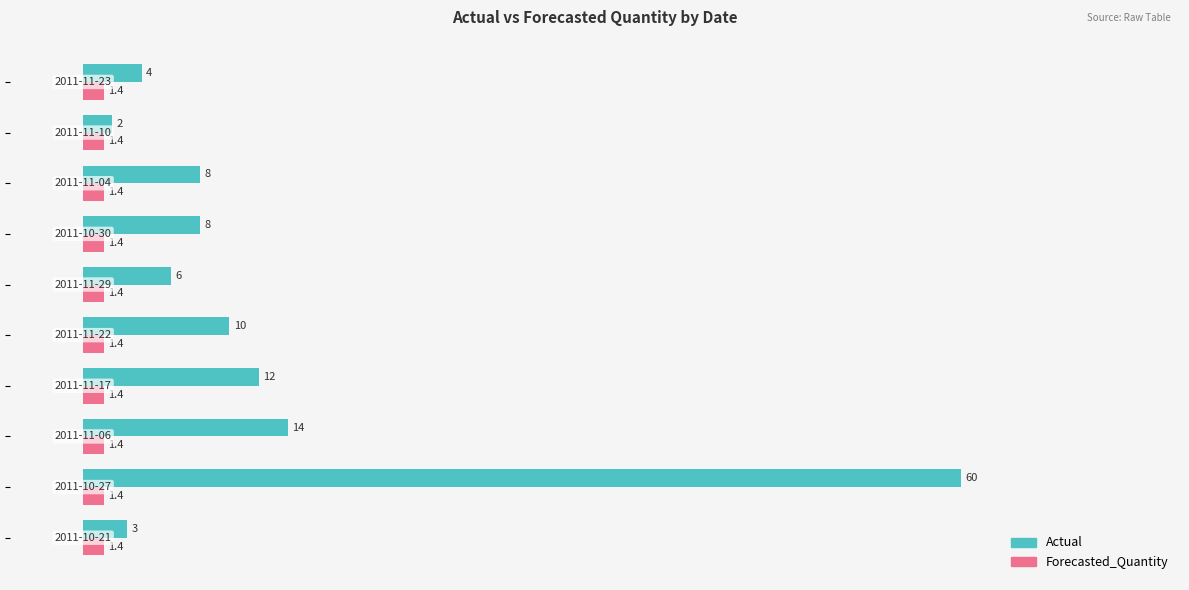

Which series has the largest range (max minus min)?

Actual